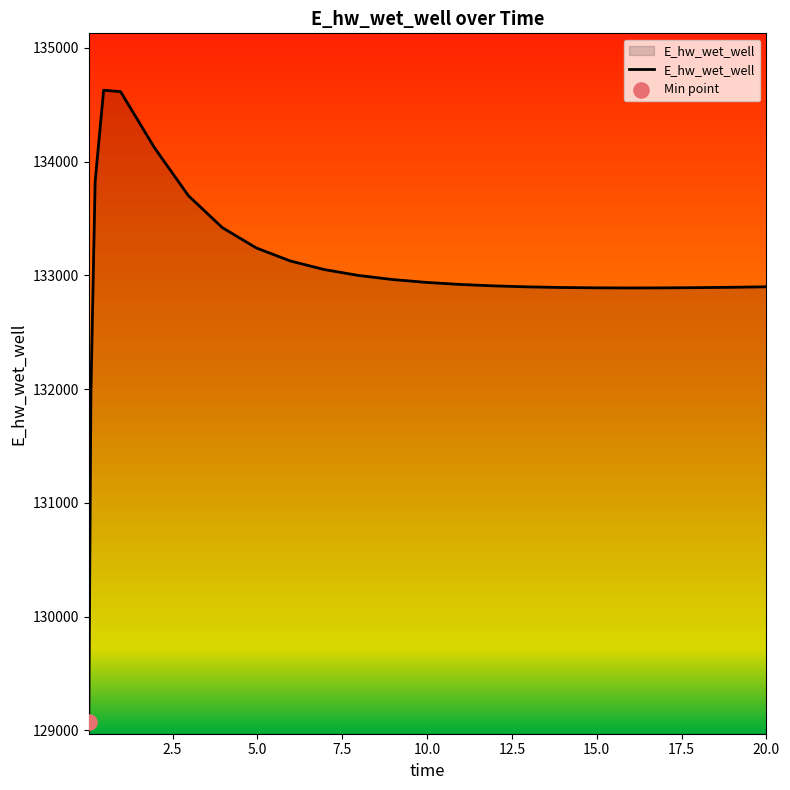

What is the difference between the maximum and minimum values?

5558.1